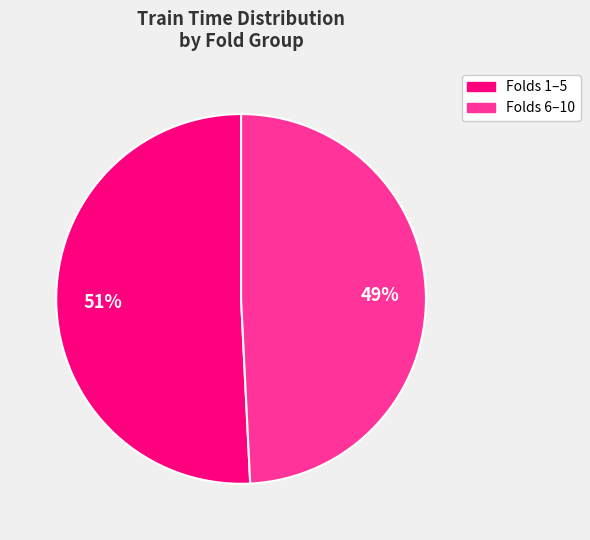

What is the largest slice in the pie chart?

Folds 1–5